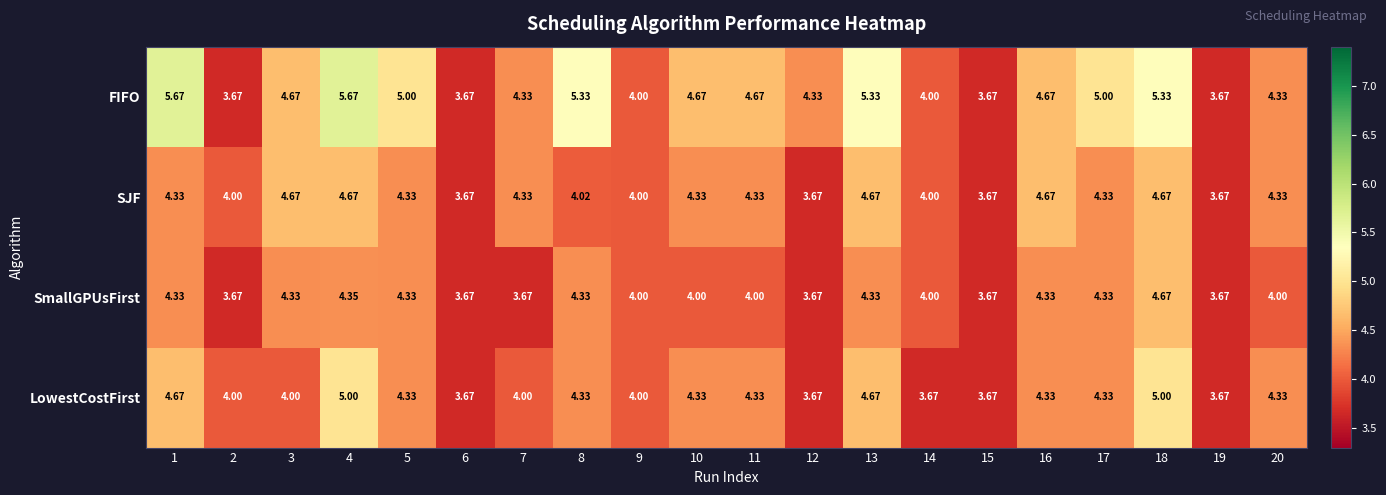

Which series has the largest total across all categories?

FIFO